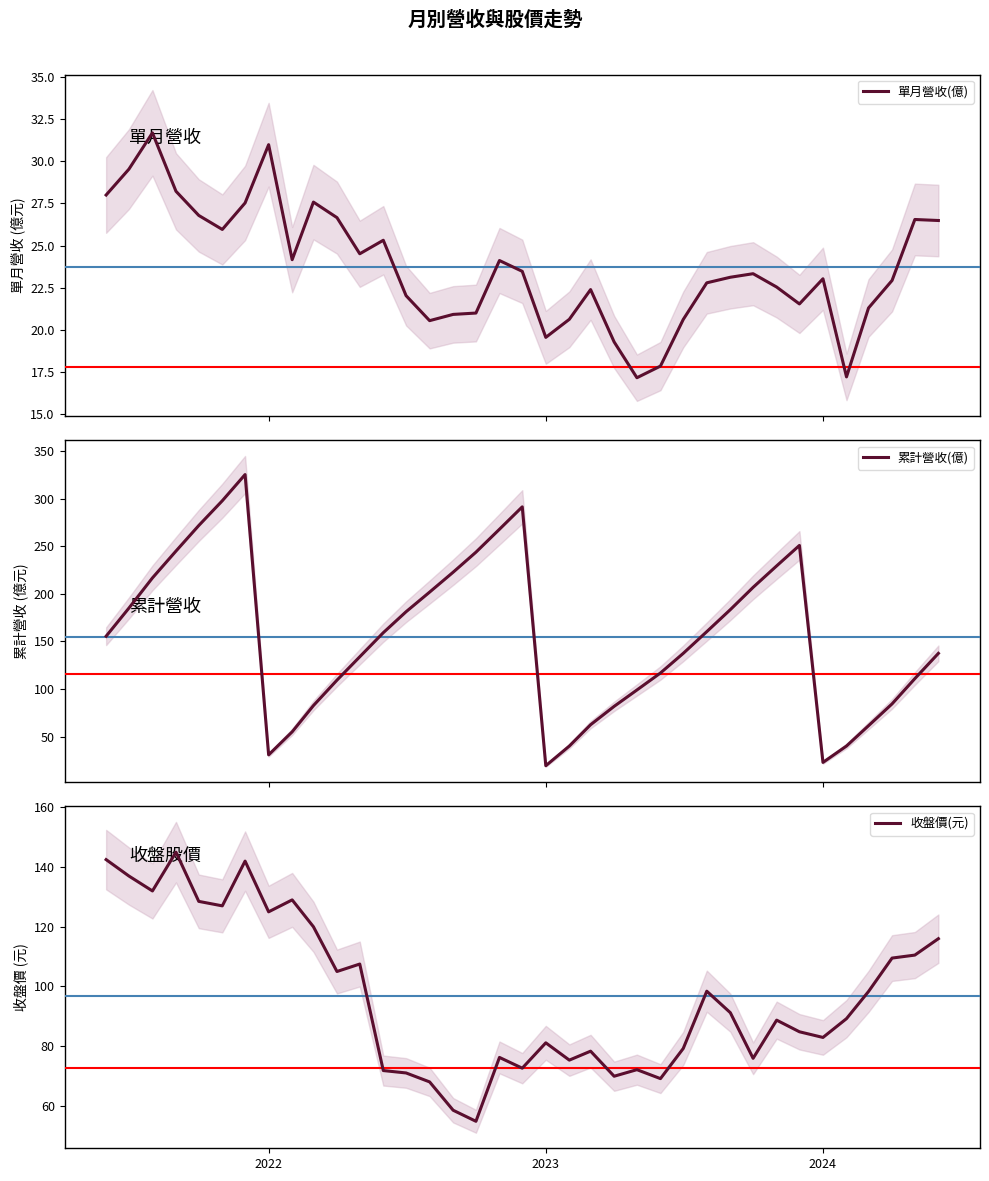

Reading left to right, transcribe all the data shown in this chart.

單月營收(億): 28.0	29.5	31.7	28.2	26.8	25.9	27.5	31.0	24.2	27.6	26.6	24.5	25.3	22.0	20.6	20.9	21.0	24.1	23.5	19.6	20.6	22.4	19.3	17.2	17.9	20.6	22.8	23.1	23.3	22.5	21.5	23.0	17.2	21.3	22.9	26.5	26.5
累計營收(億): 155.5	185.0	216.7	244.9	271.7	297.7	325.2	31.0	55.1	82.7	109.4	133.9	159.2	181.2	201.8	222.7	243.7	267.8	291.3	19.6	40.2	62.6	81.9	99.0	116.9	137.5	160.3	183.4	206.8	229.3	250.8	23.0	40.2	61.5	84.5	111.0	137.5
收盤價(元): 142.5	137.0	132.0	145.0	128.5	127.0	142.0	125.0	129.0	120.0	105.0	107.5	71.8	71.0	68.0	58.5	54.8	76.2	72.6	81.1	75.3	78.3	69.9	72.1	69.1	79.2	98.4	91.2	75.9	88.7	84.8	82.9	89.2	98.3	109.5	110.5	116.0